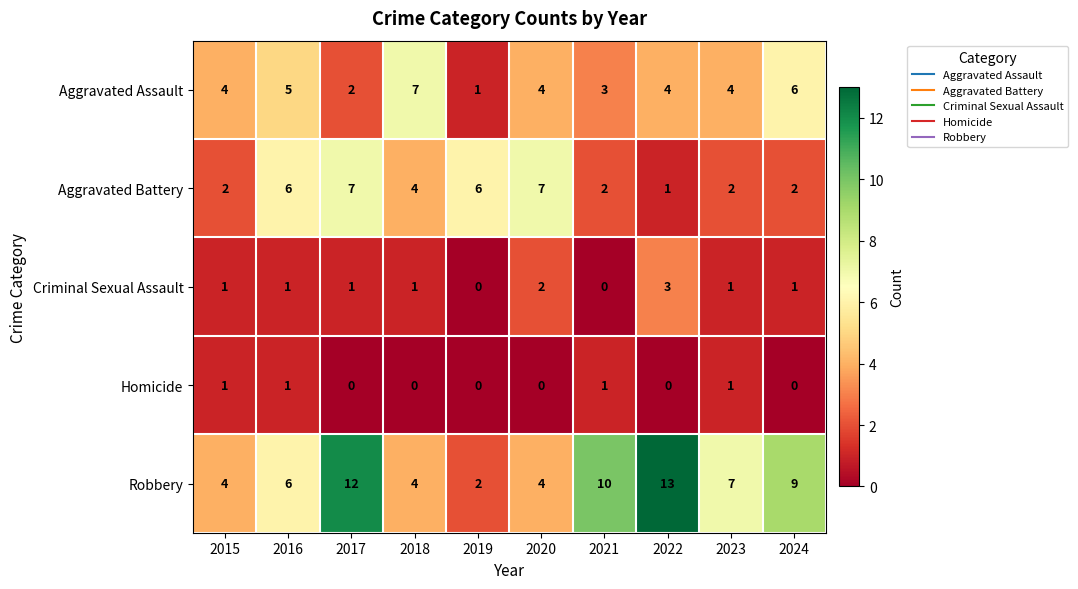

Count the number of categories in the chart.

10